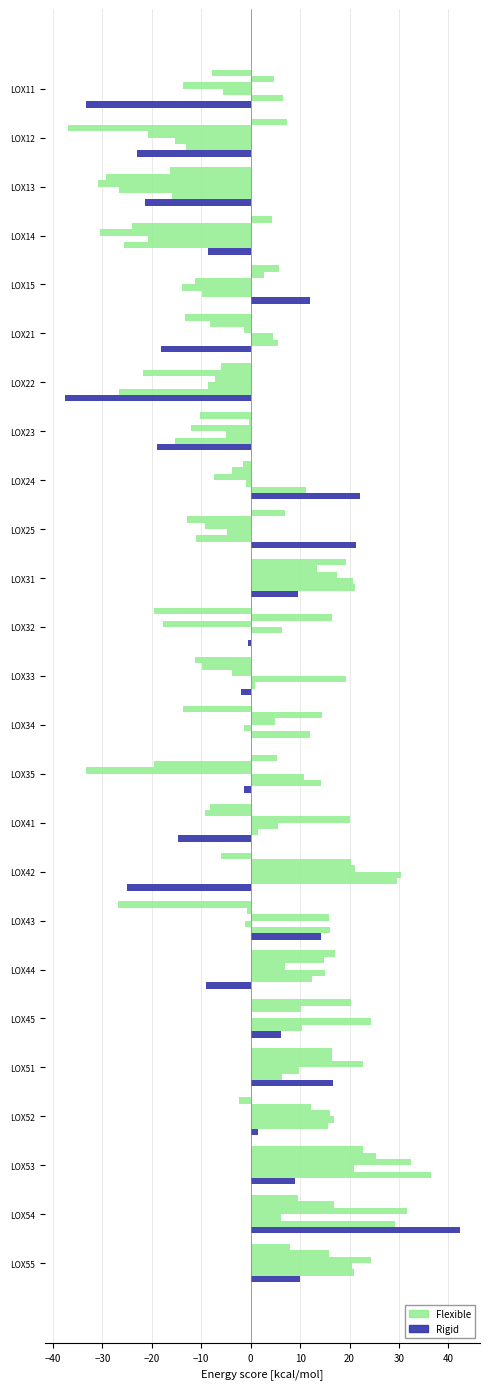

How many values in Rigid are below zero?

13